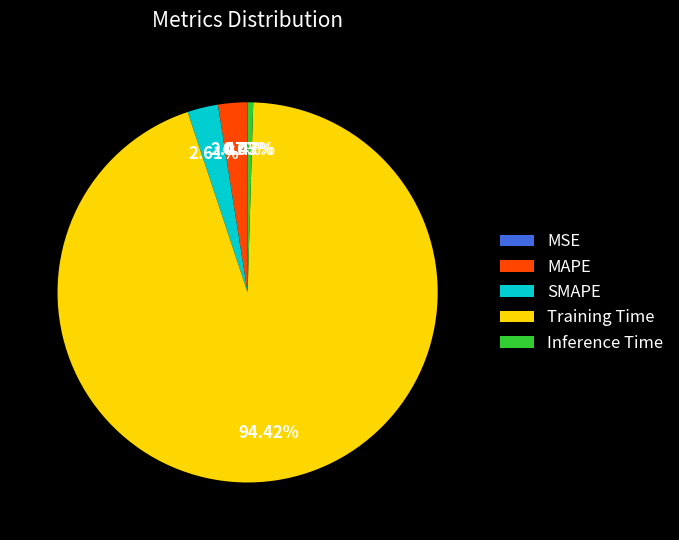

Between MAPE and Inference Time, which is larger?

MAPE